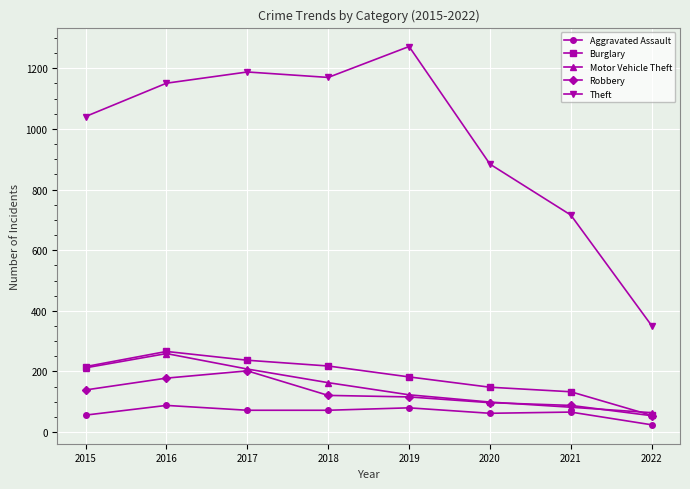

How many categories are shown in the chart?

8